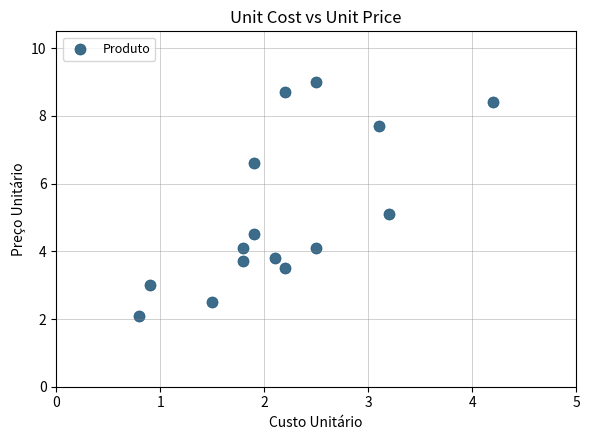

What is the range of Y values (max minus min)?

6.9